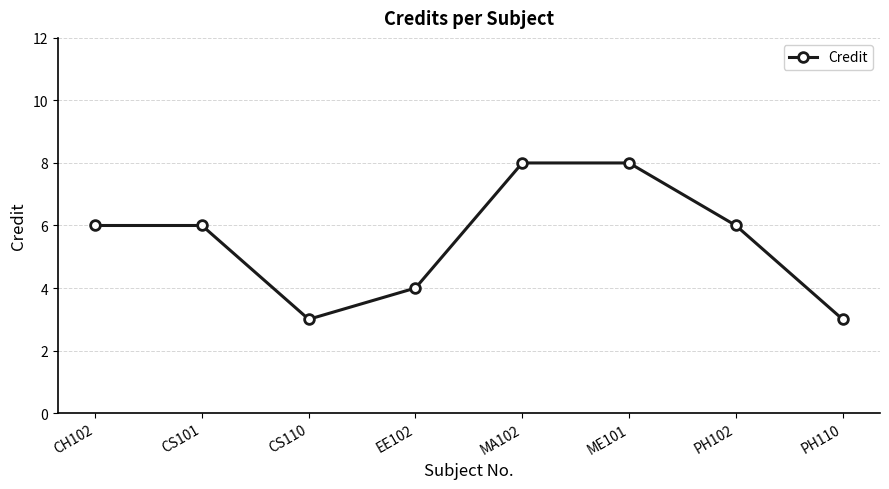

What is the ratio of the value at EE102 to the value at PH102?

0.7